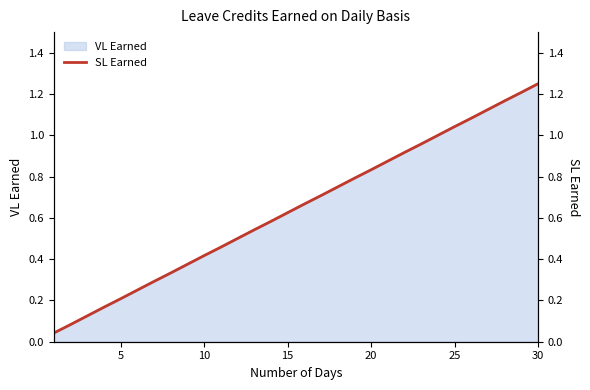

What is the greatest value displayed?

1.2